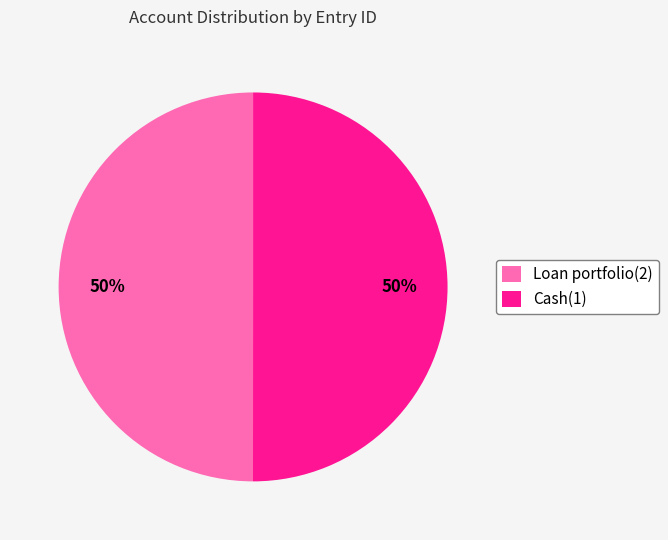

Approximately how many times larger is the value at Loan portfolio(2) compared to Cash(1)?

1.0